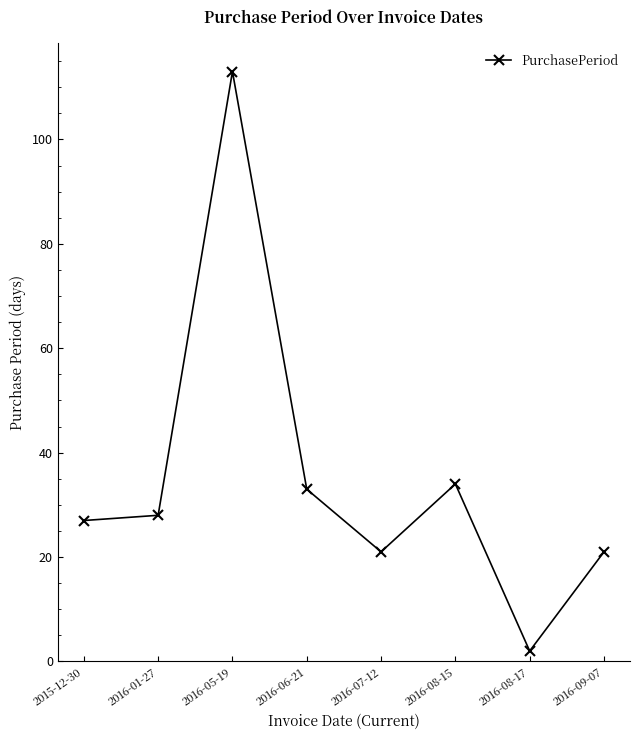

What is the smallest value displayed?

2